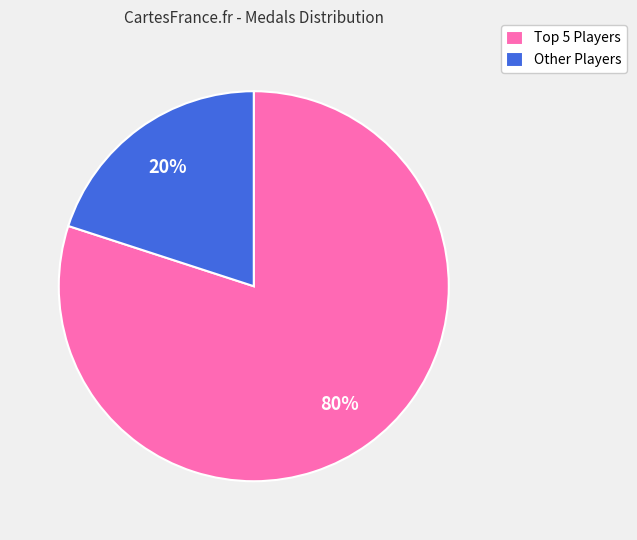

What percentage is the Other Players slice, to the nearest percent?

20%